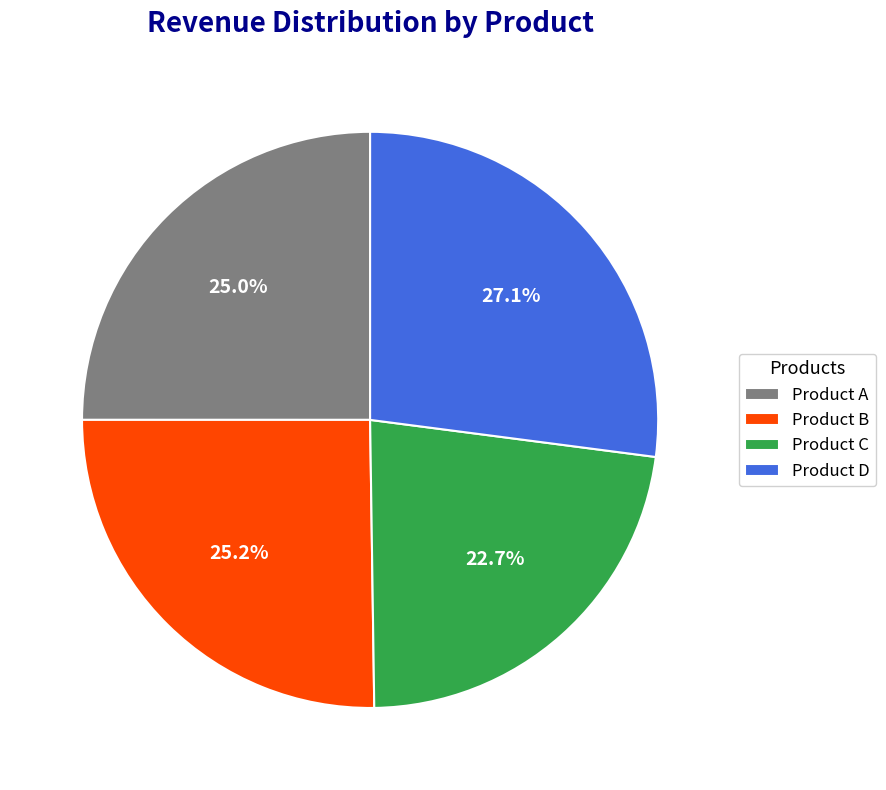

Is there a majority slice in this chart?

No